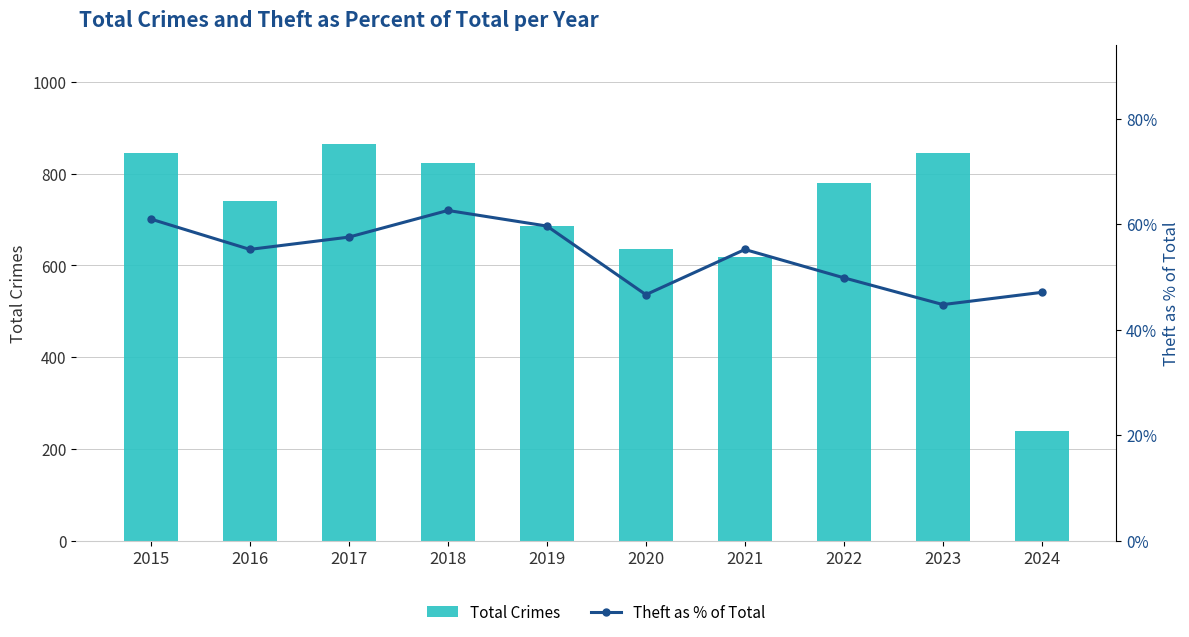

Which label corresponds to the smallest value in the chart?

2023